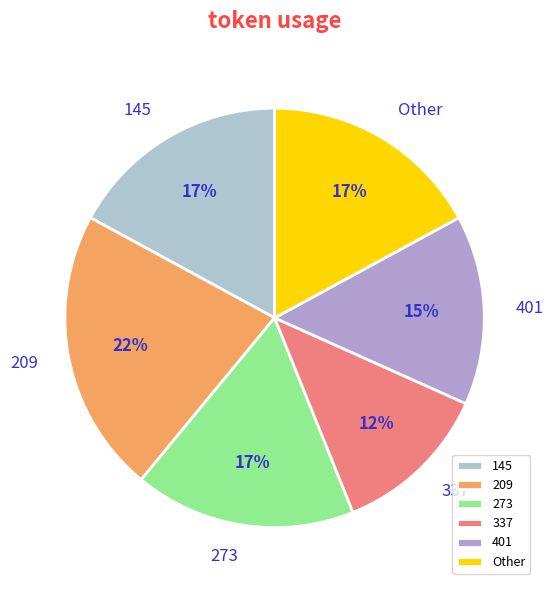

Between 145 and 209, which is larger?

209